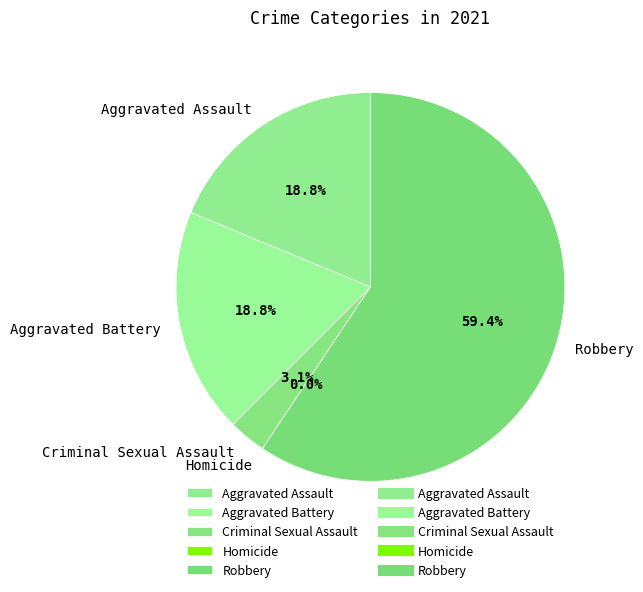

Count the number of slices in the pie.

5